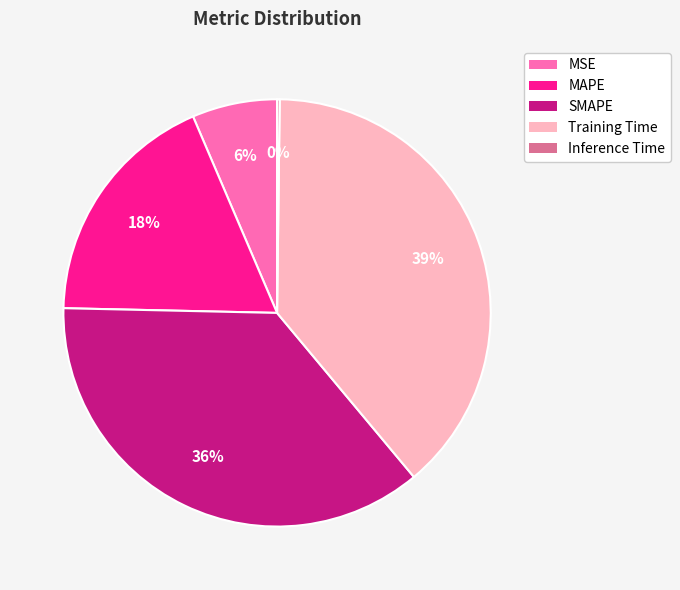

Which slice is the largest?

Training Time